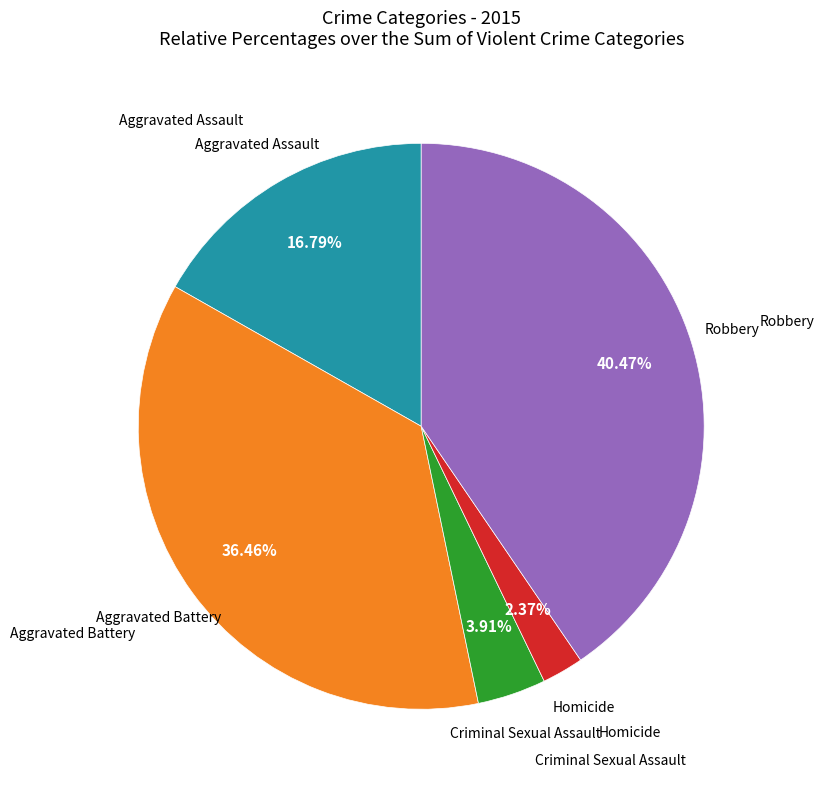

Approximately how many times larger is the value at Robbery compared to Aggravated Assault?

2.4